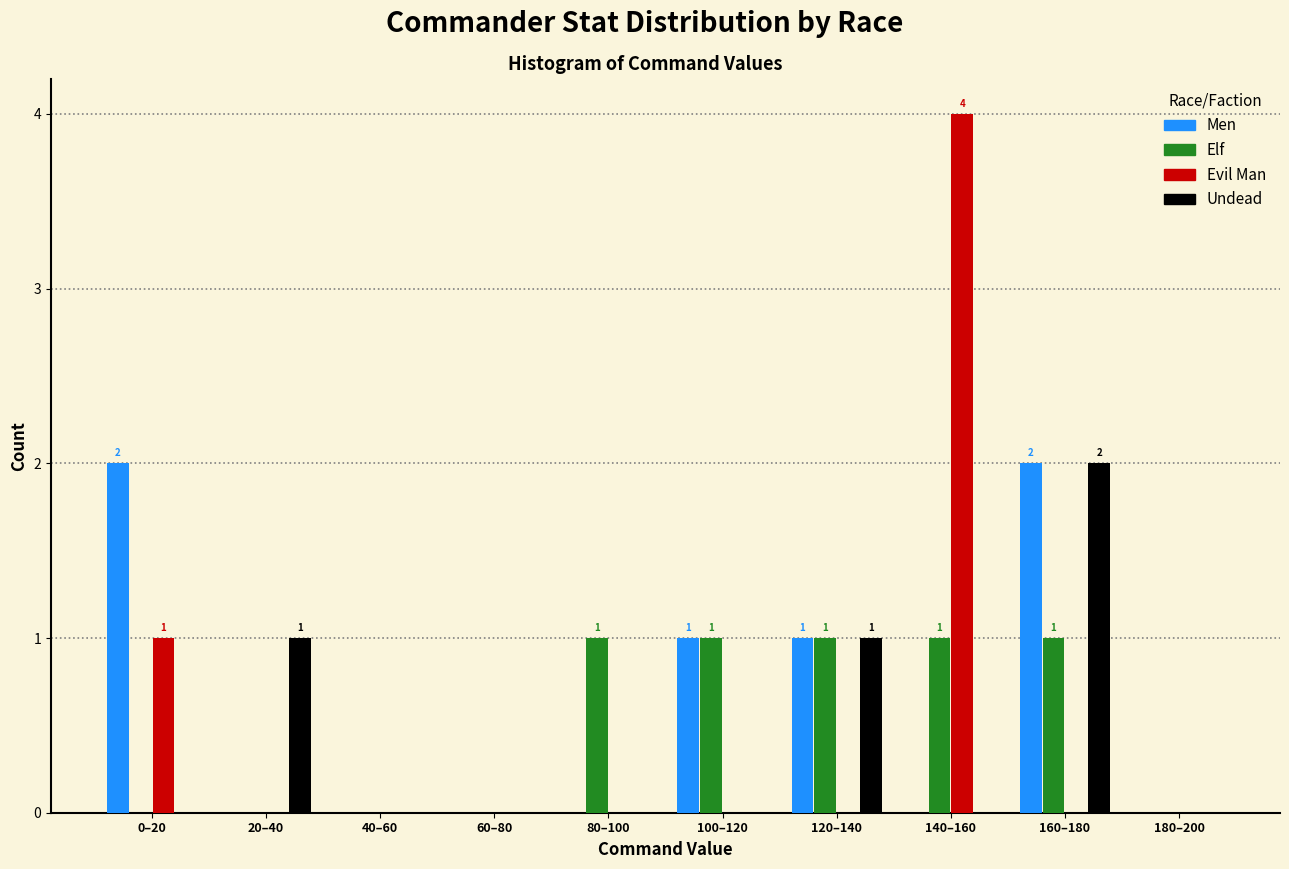

Is the value of Men at 80–100 greater than the value of Undead at 120–140?

No